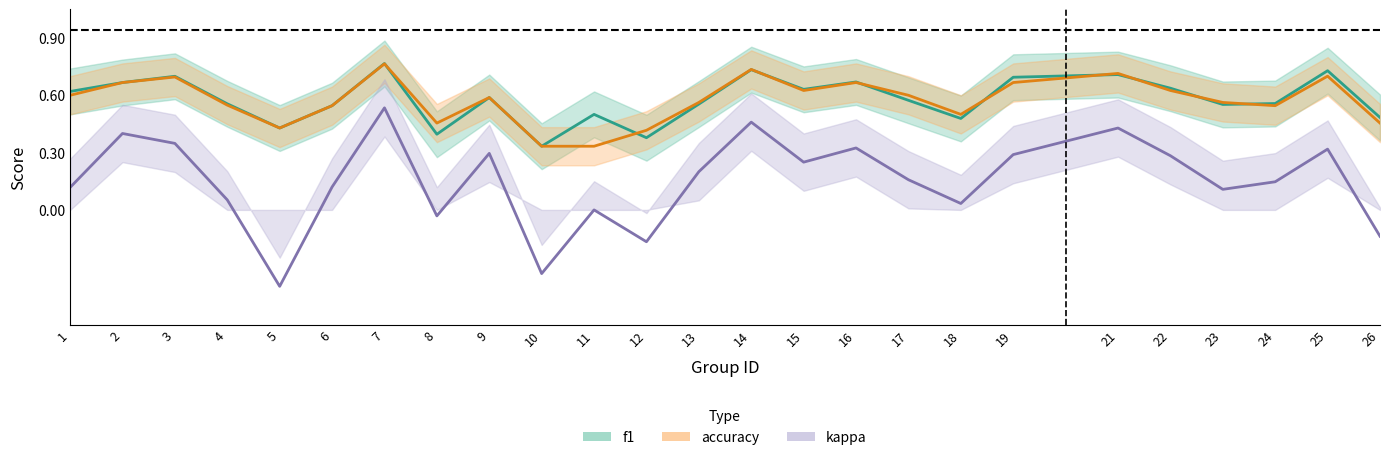

How many intersections are there between accuracy and f1?

9